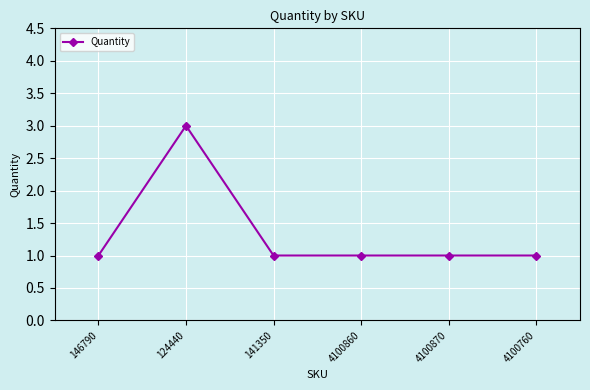

Does the chart have visible grid lines?

Yes